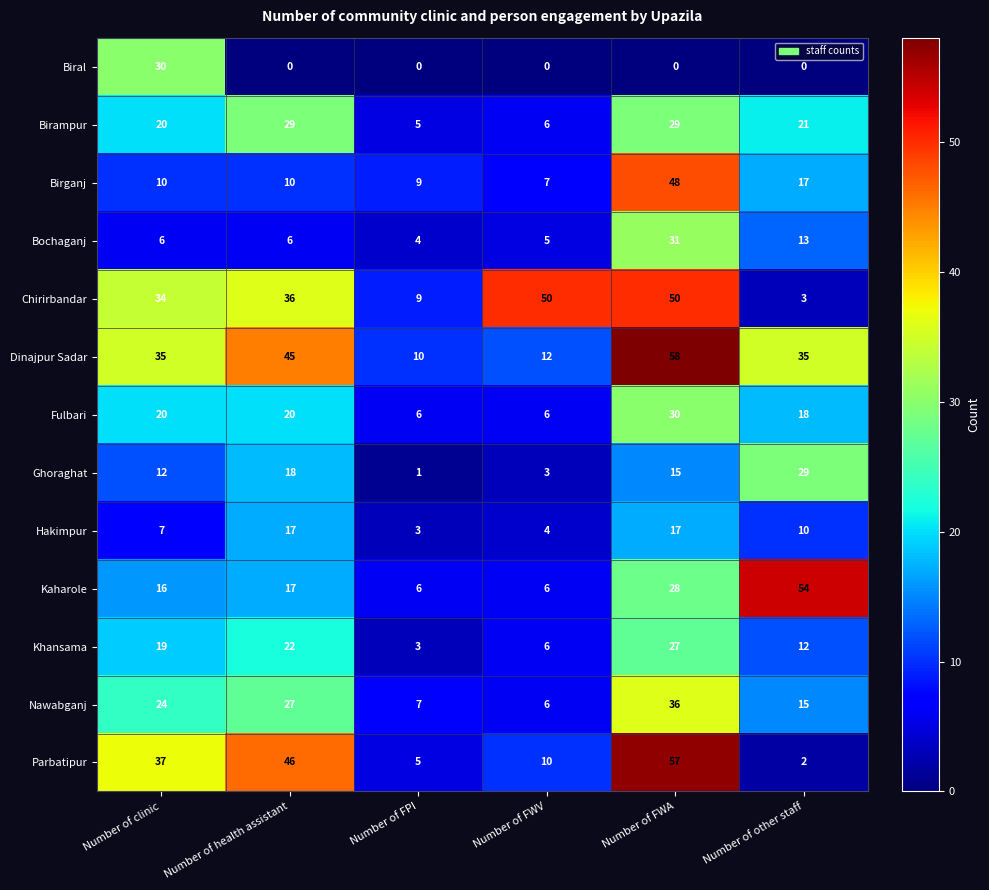

Count the number of data series in this chart.

13